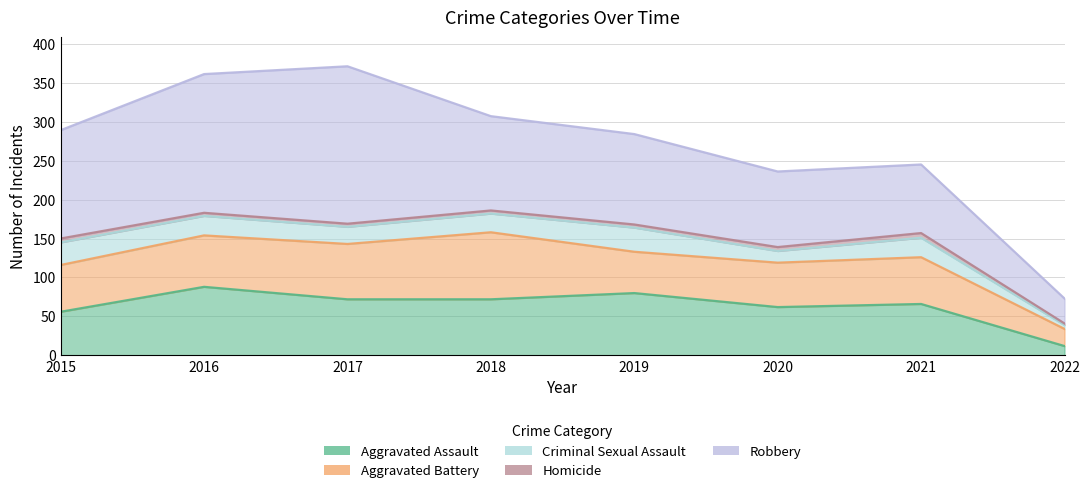

Where is the first local maximum for Aggravated Battery?

2018